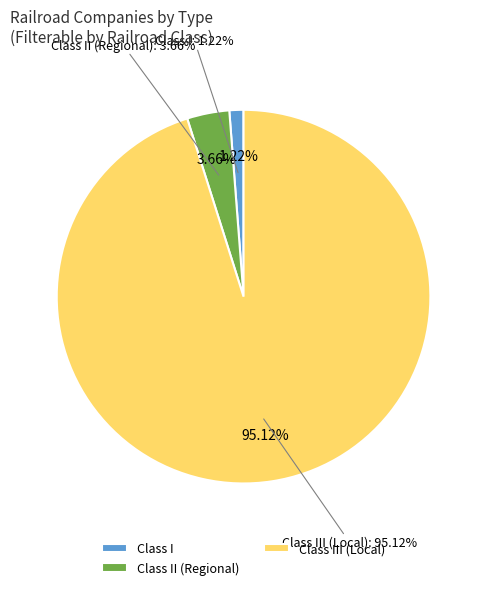

Is it true that Class III (Local) is 99% of the pie?

False